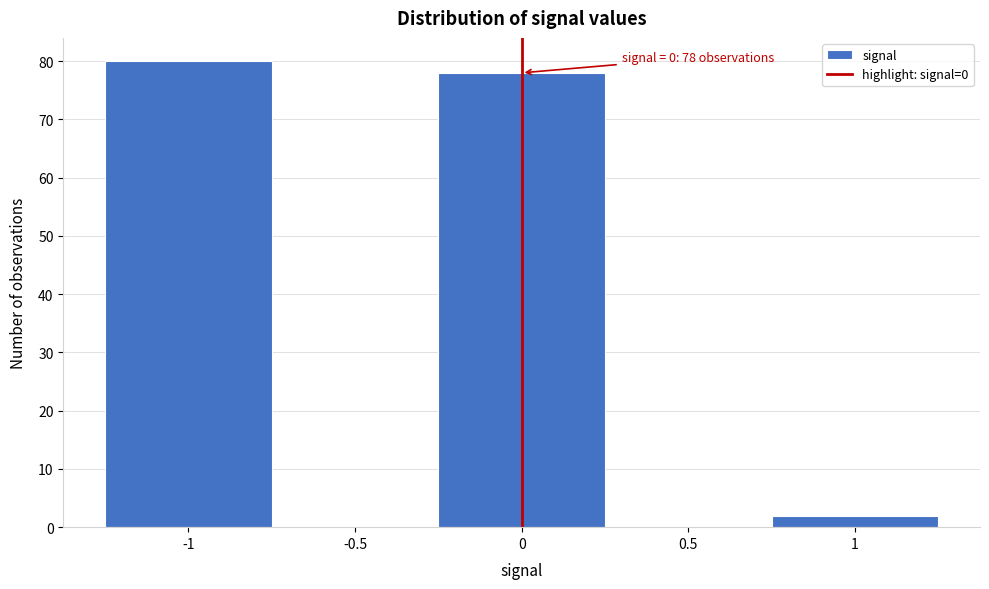

Over which range of the x-axis is the bar tallest?

-1.25 to -0.75